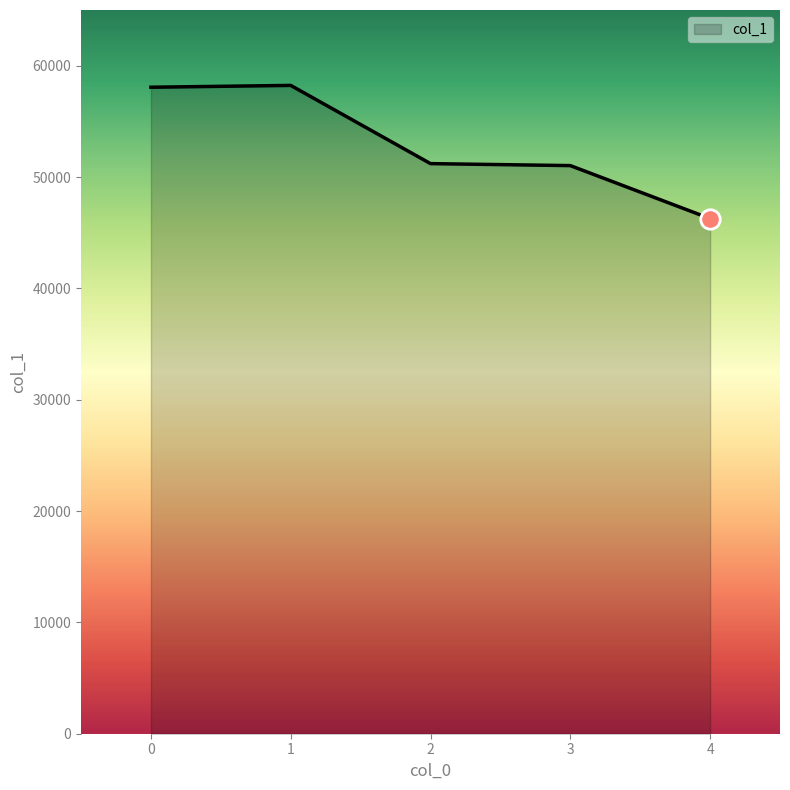

What is the minimum value shown in the chart?

46268